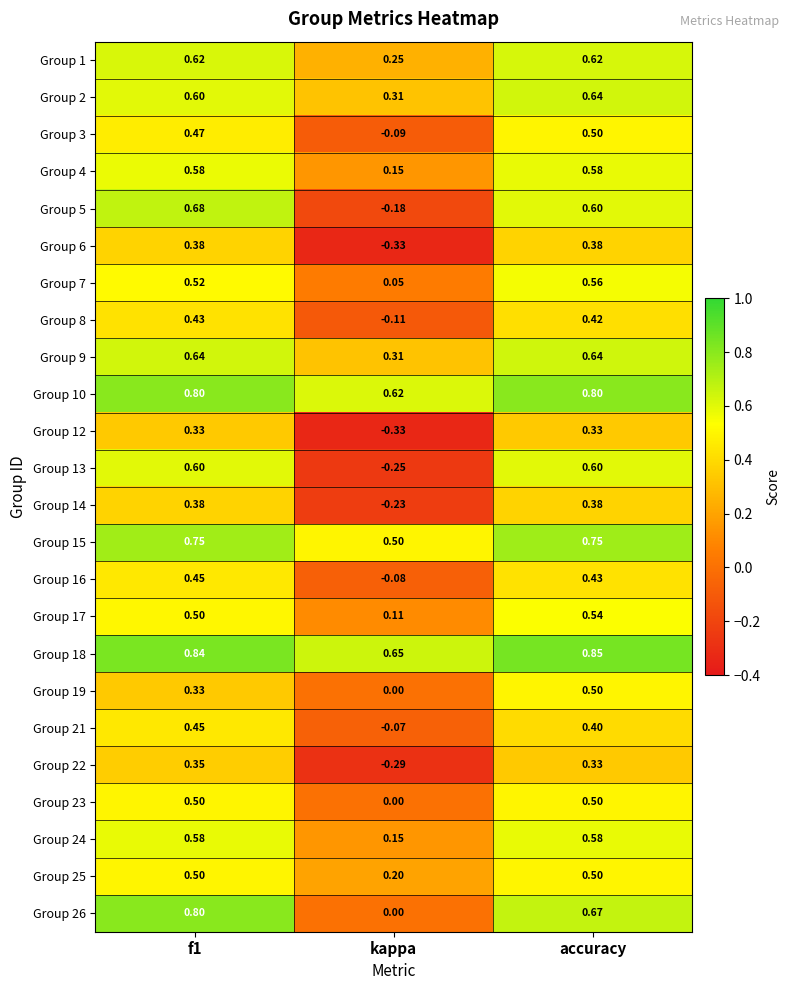

Which category has the lowest value across all series?

kappa